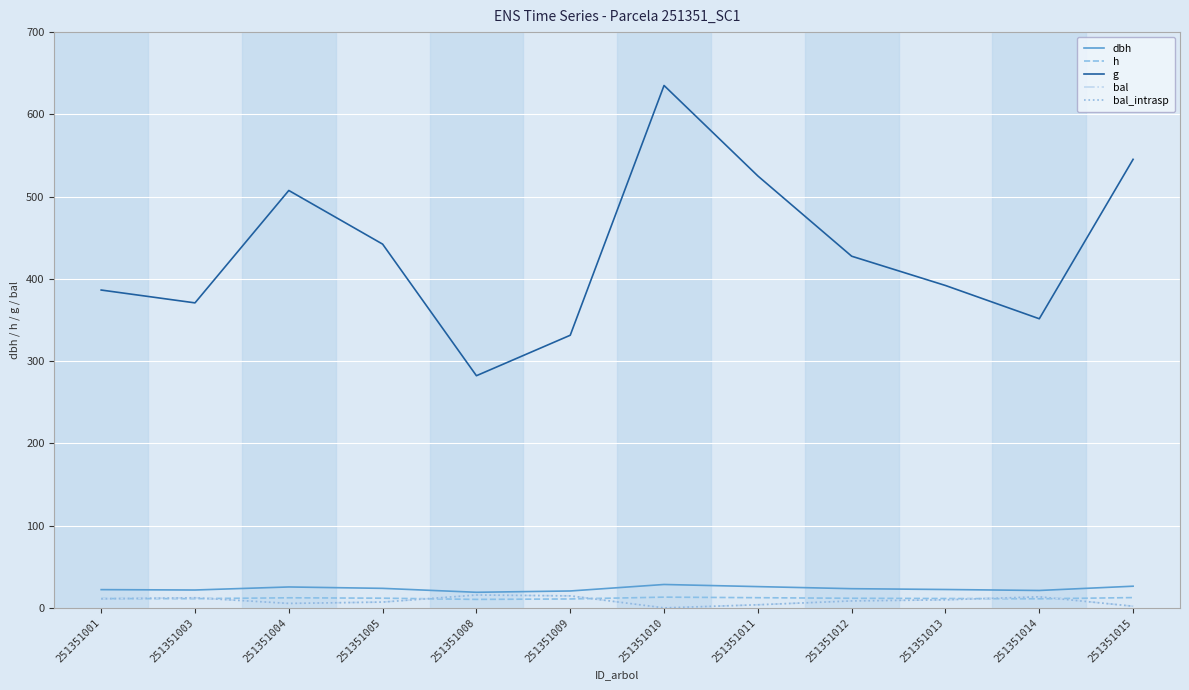

At 251351014, list the series in order from smallest to largest.

h, bal, bal_intrasp, dbh, g